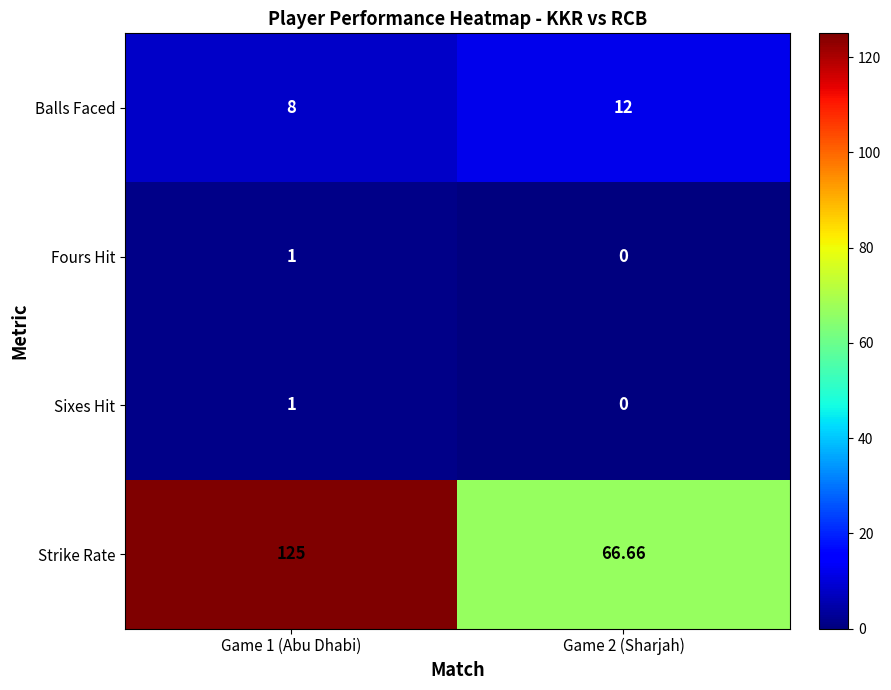

Between Game 1 (Abu Dhabi) and Game 2 (Sharjah), which series saw the biggest shift?

Strike Rate